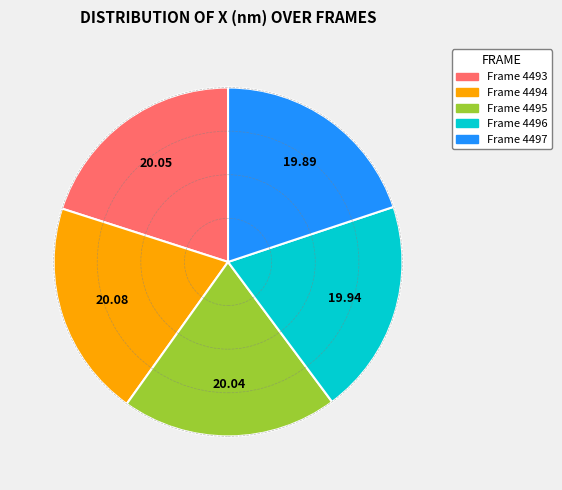

Is there a majority slice in this chart?

No